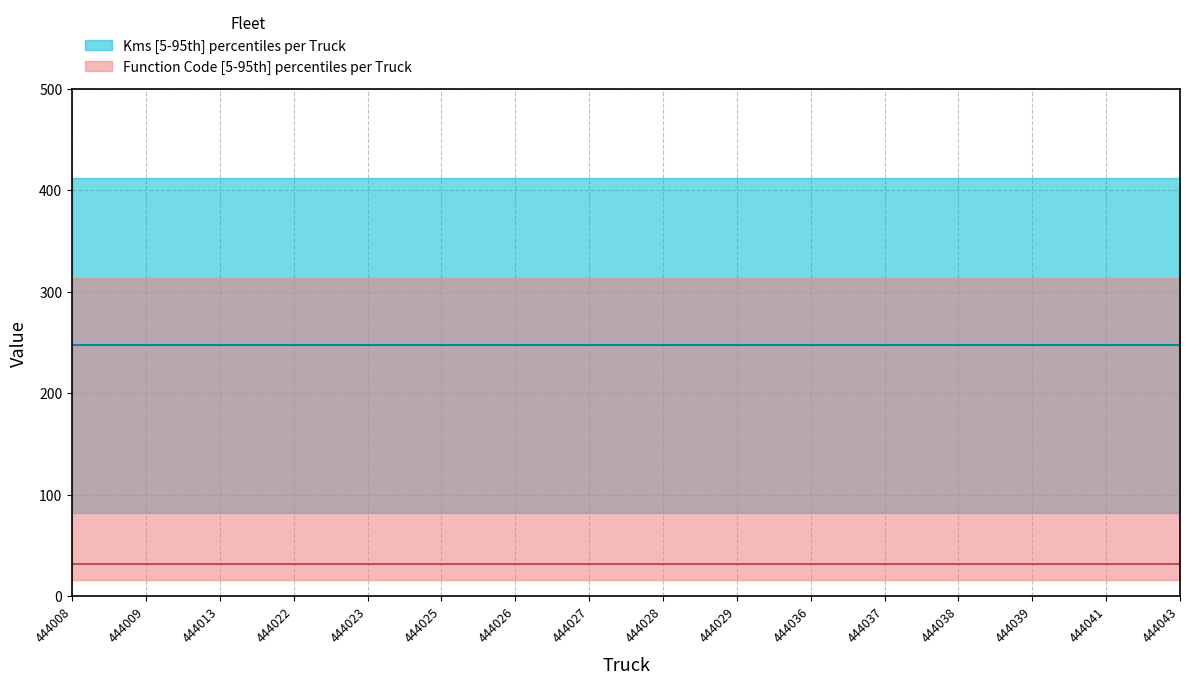

True or false: Kms and Function Code cross at least once.

False